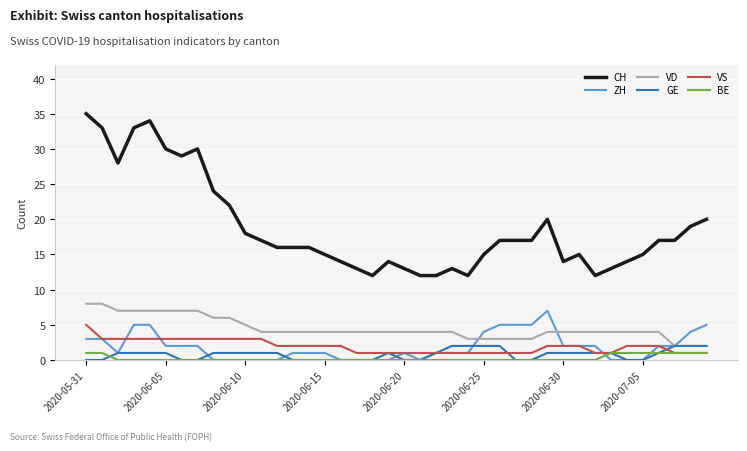

Count the VD values in the range 4 to 6.

24